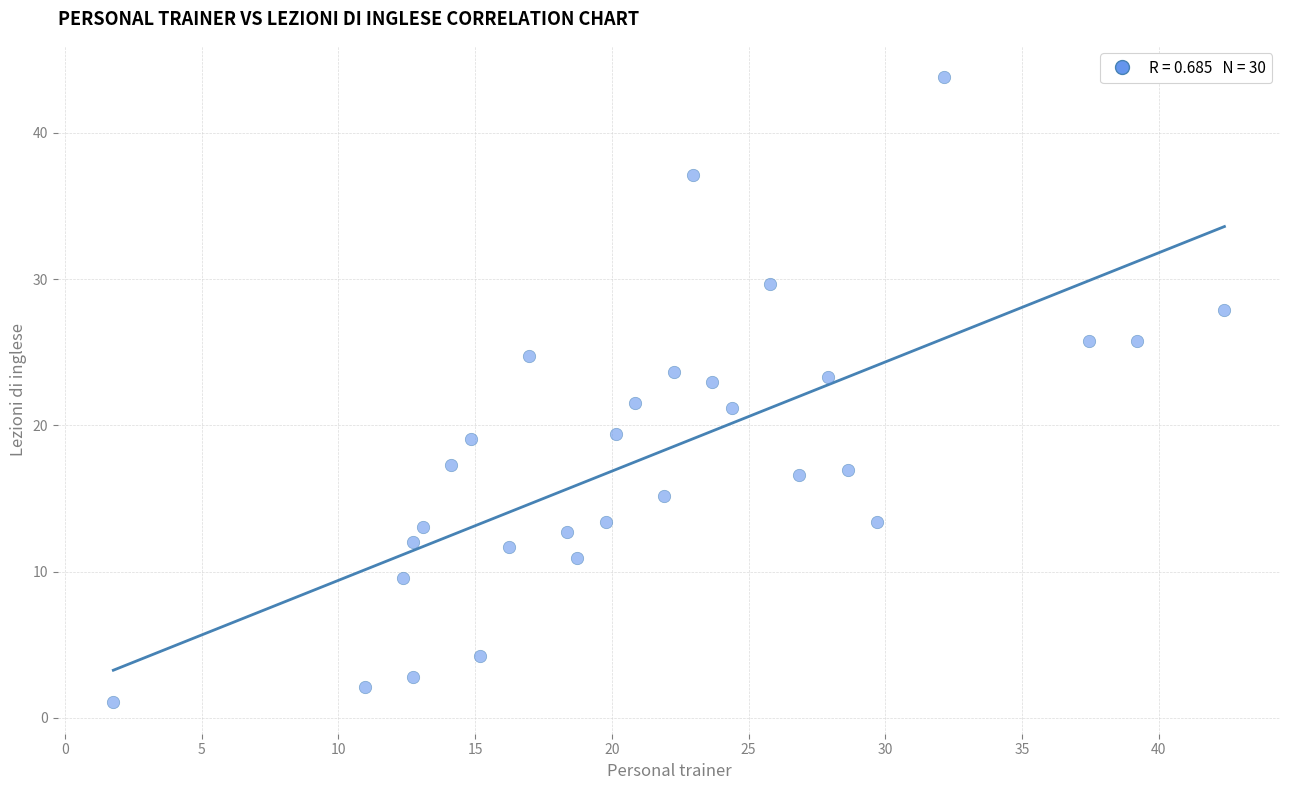

What is the range of X values (max minus min)?

40.6